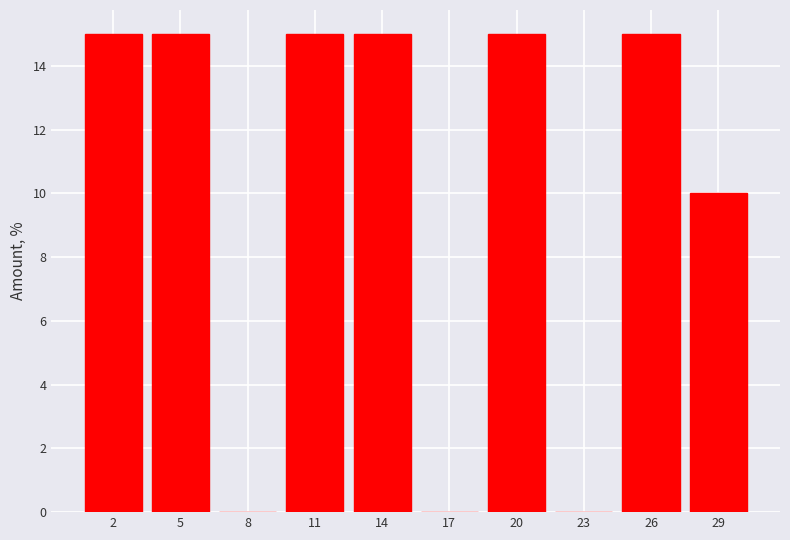

Reading left to right, transcribe all the data shown in this chart.

2=15	5=15	8=0	11=15	14=15	17=0	20=15	23=0	26=15	29=10